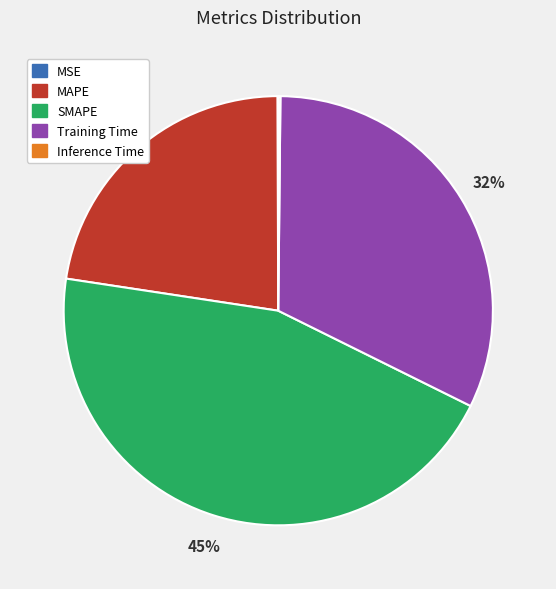

Is it true that MAPE is 23% of the pie?

True